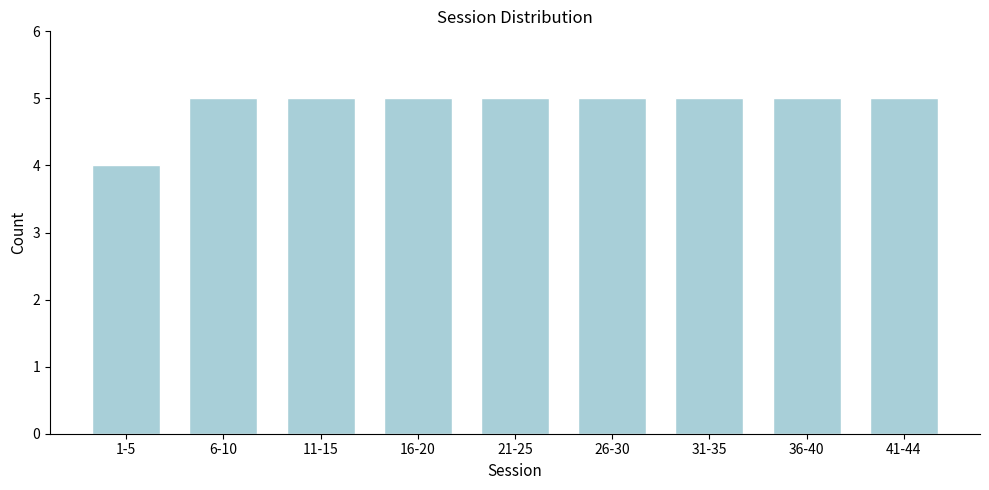

Reading left to right, transcribe all the data shown in this chart.

1-5=4	6-10=5	11-15=5	16-20=5	21-25=5	26-30=5	31-35=5	36-40=5	41-44=5